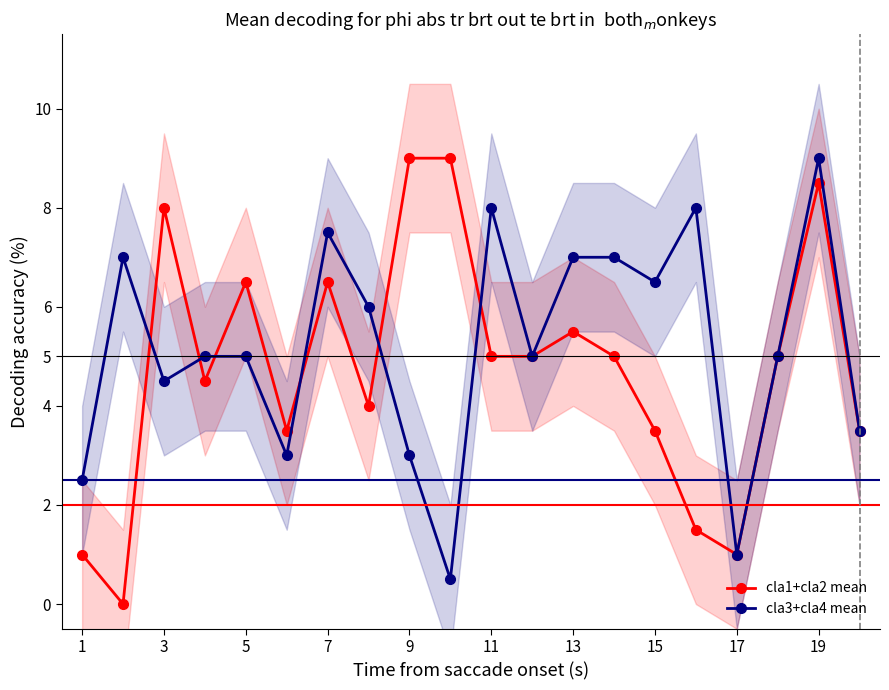

The cla1+cla2 mean series shows 3.4 at 11. True or false?

False